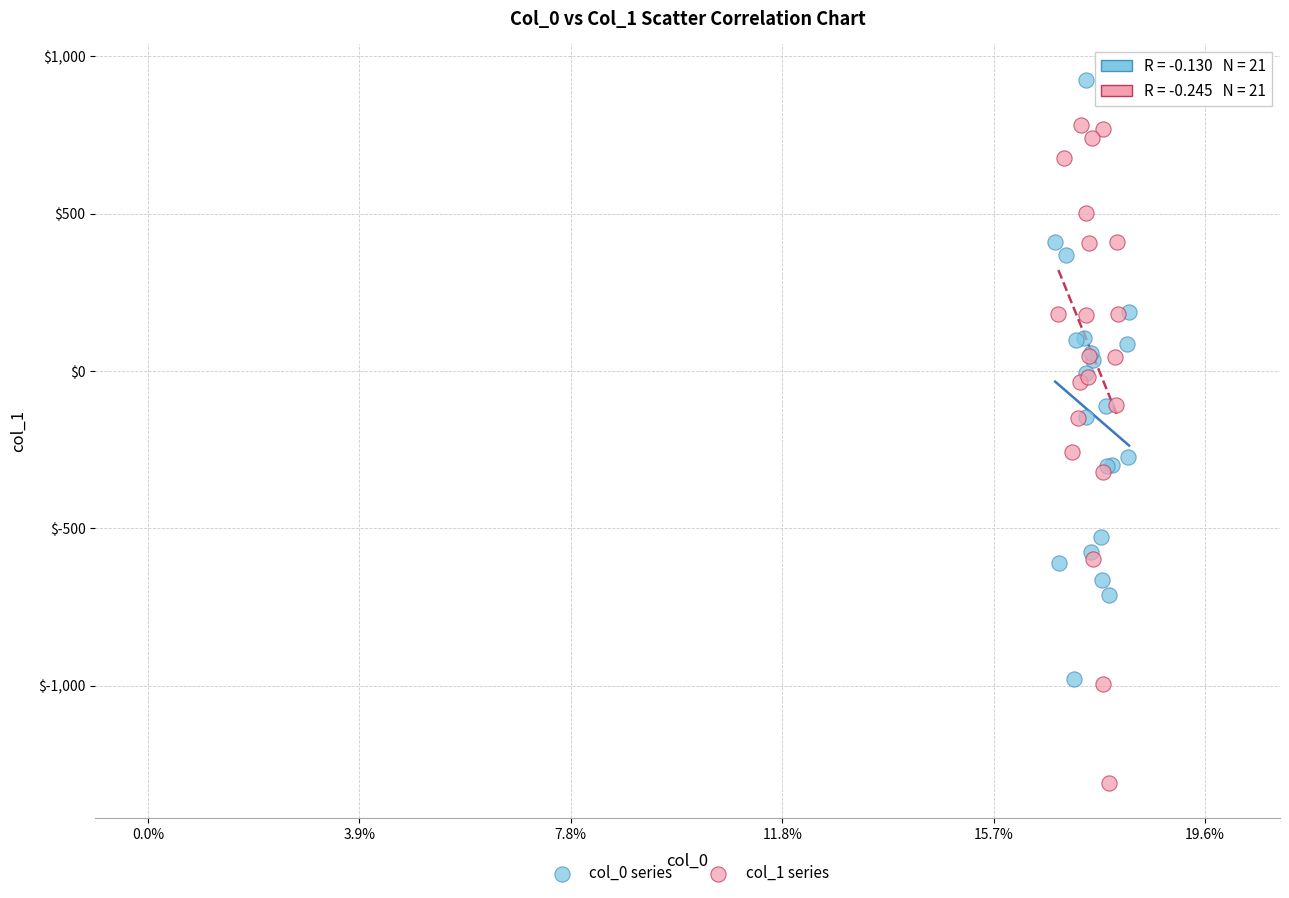

Which series has the widest spread of Y values?

col_1 series